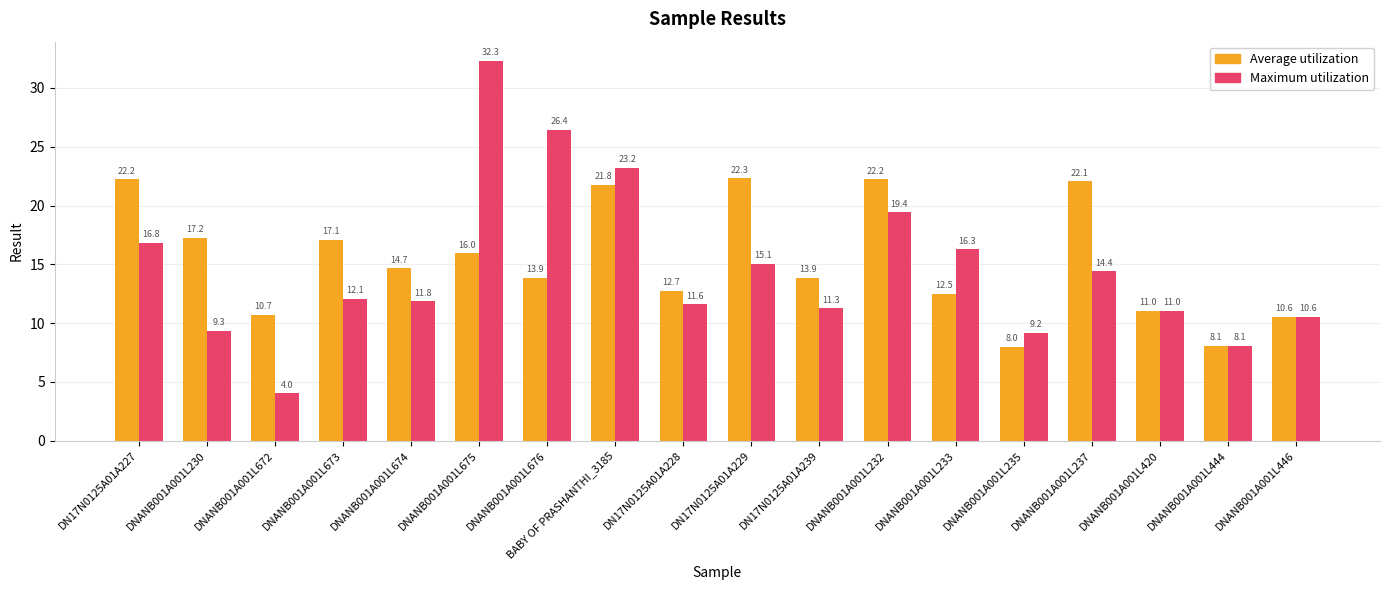

How many bars are there in total?

36